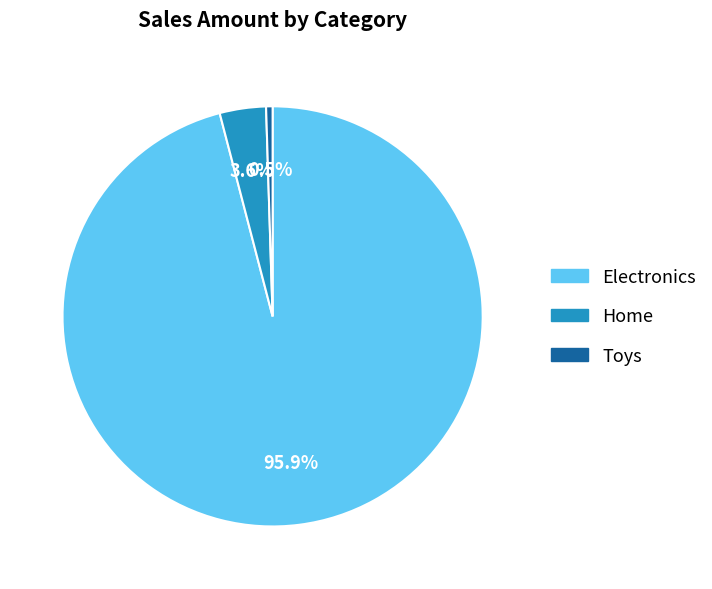

Is the sum of Toys and Electronics greater than half?

Yes